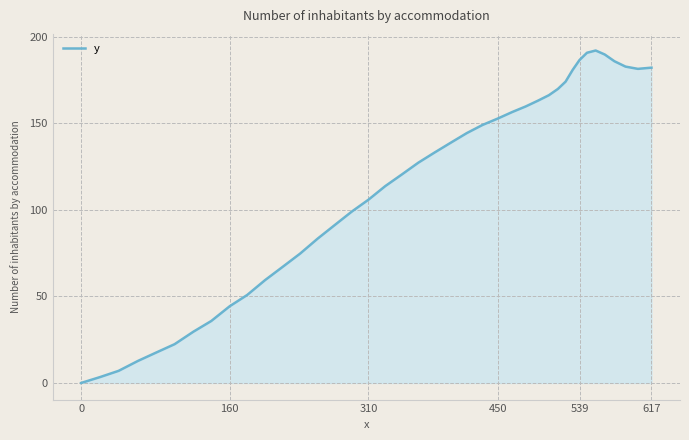

What is the difference between the maximum and minimum values?

192.0